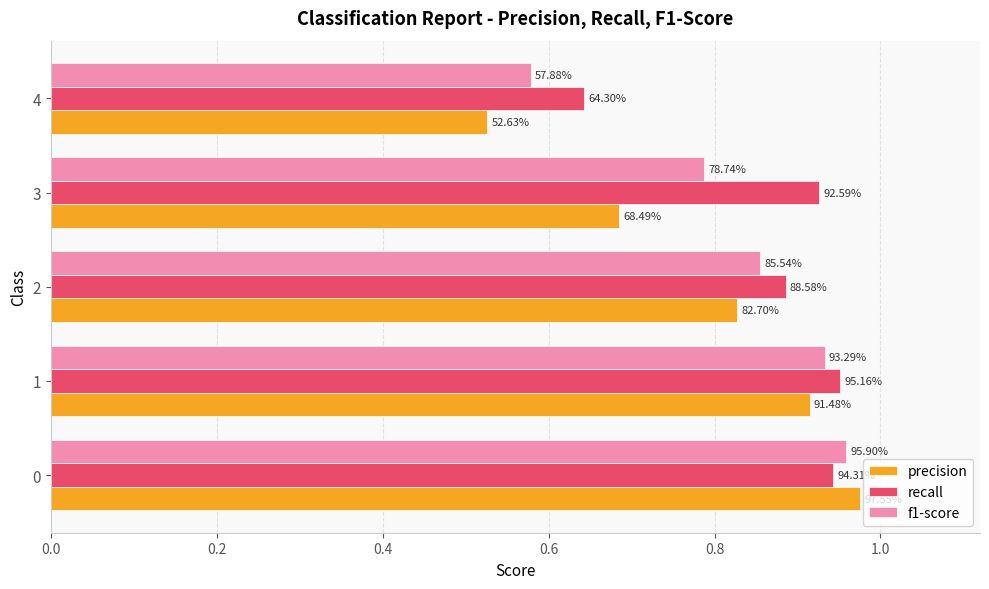

List the series in order of their peak value, highest first.

precision, f1-score, recall